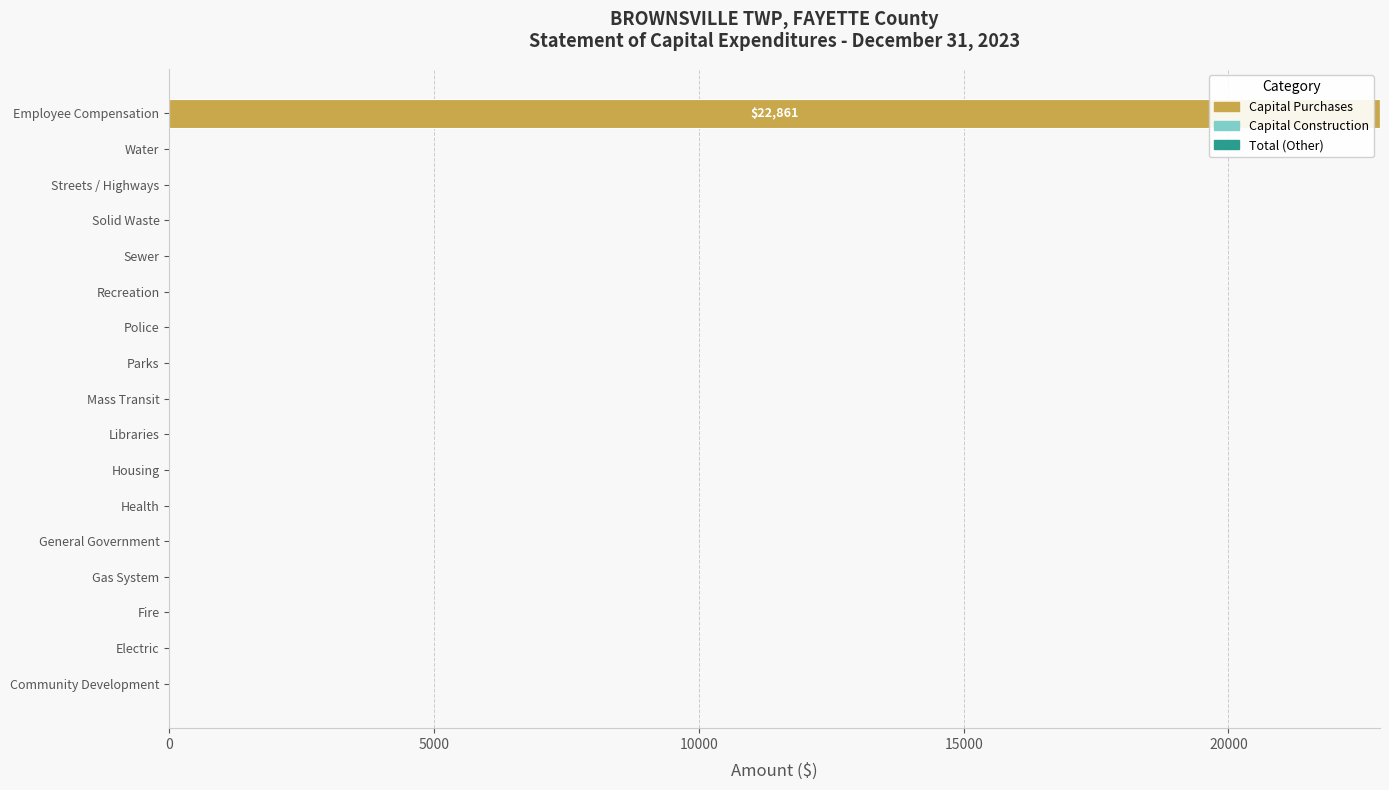

Are the bars horizontal?

Yes